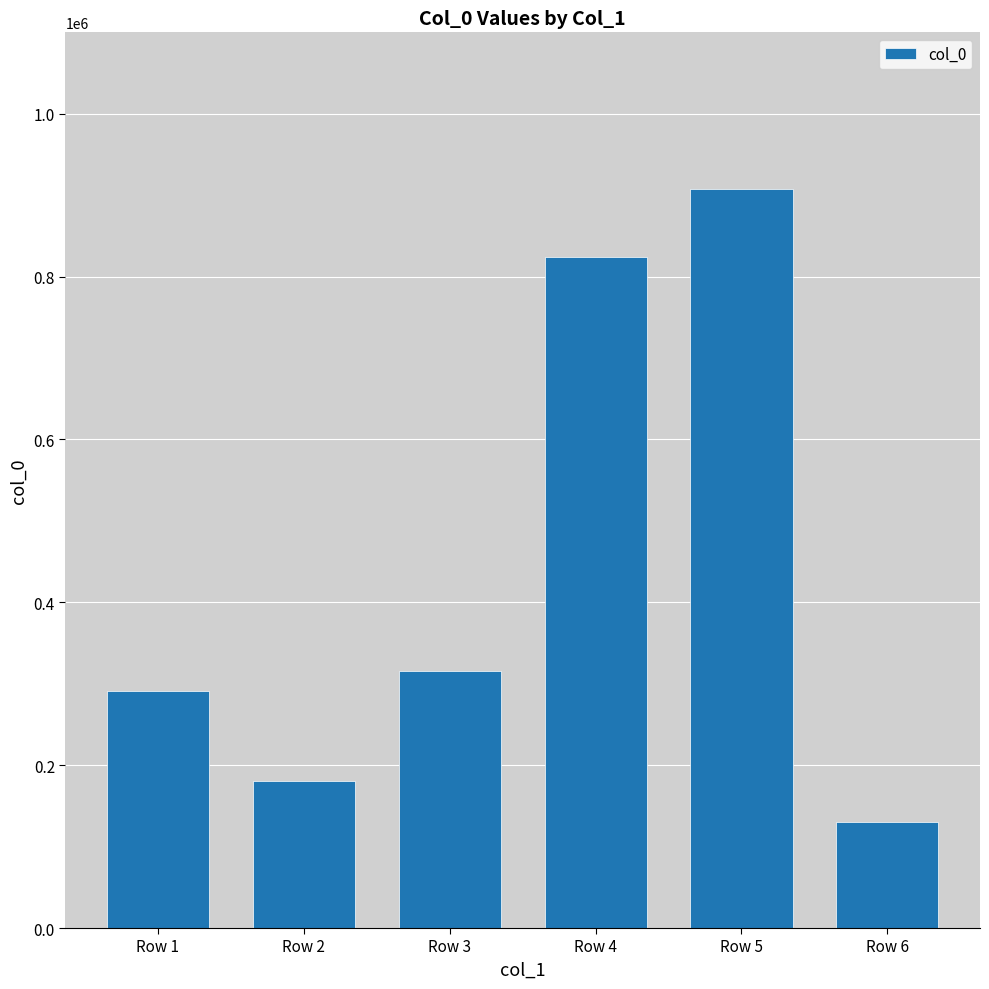

Reading left to right, transcribe all the data shown in this chart.

291300	180144	315643	824594	908113	130028